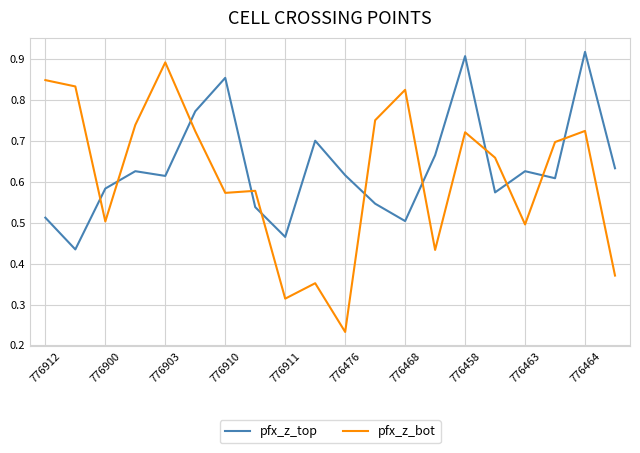

List the series in order of their peak value, lowest first.

pfx_z_bot, pfx_z_top